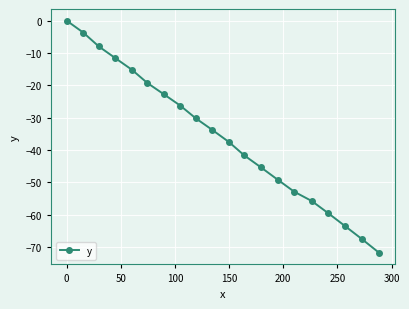

What is the value of the 16th point from the left?

-55.8